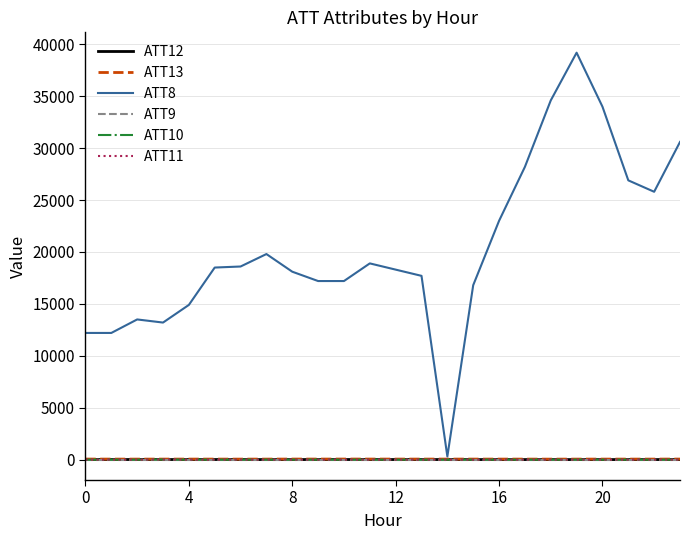

Which series has the widest spread of values?

ATT8